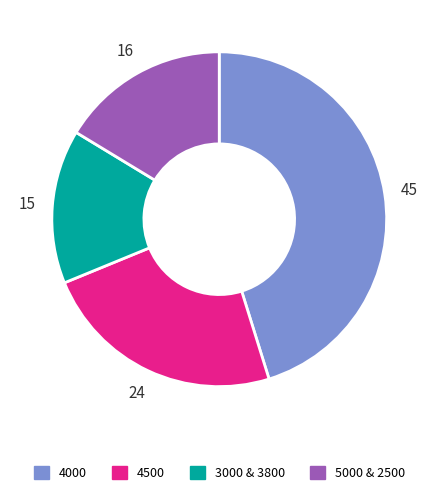

Approximately how many times larger is the value at 4000 compared to 3000 & 3800?

3.0